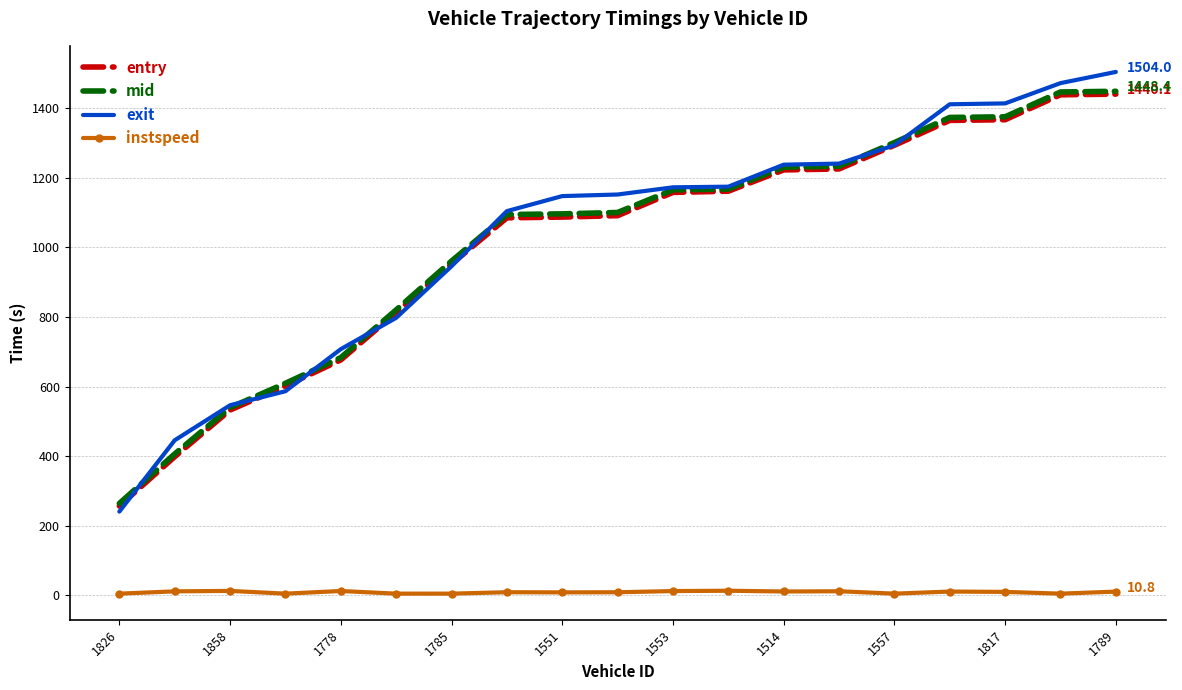

What is the difference between the maximum and minimum values in the exit series?

1263.3